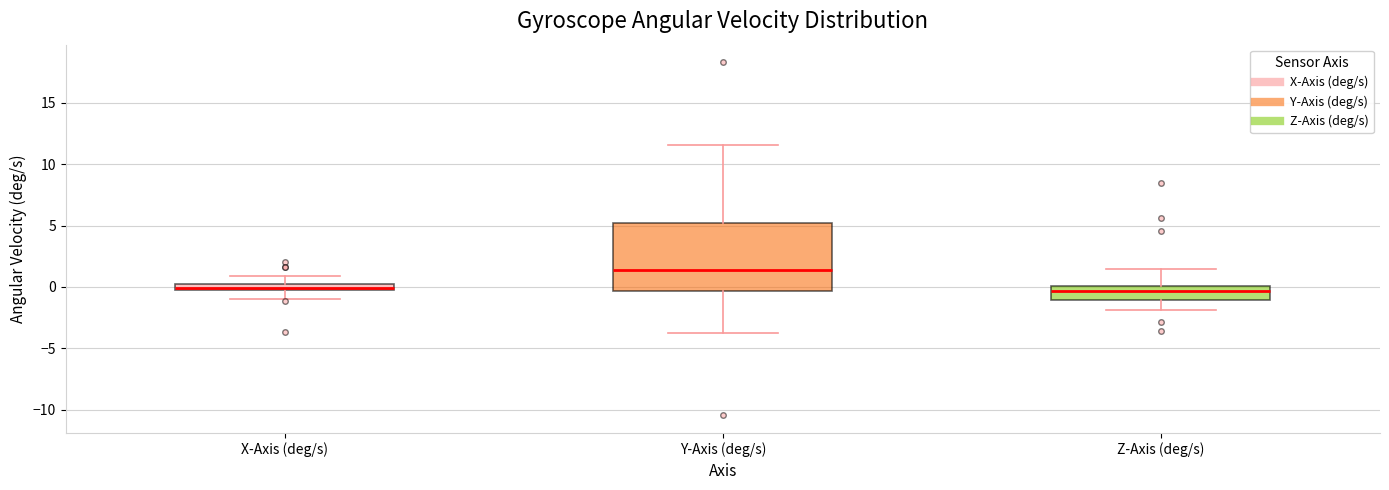

Comparing the boxes themselves (not the whiskers), which one is the tallest?

Y-Axis (deg/s)